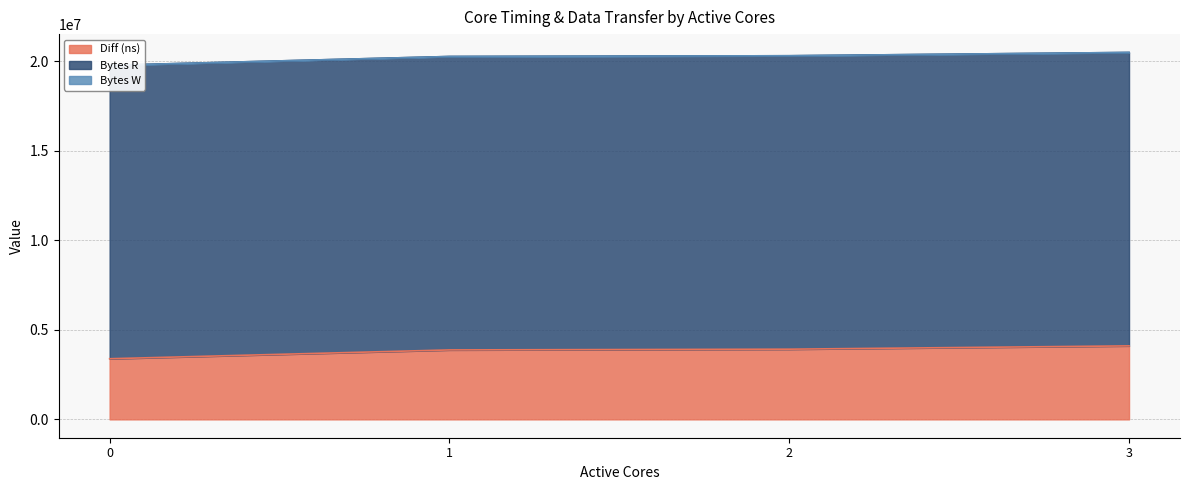

What is the value of the Diff (ns) point at the 1st from the left?

3386018